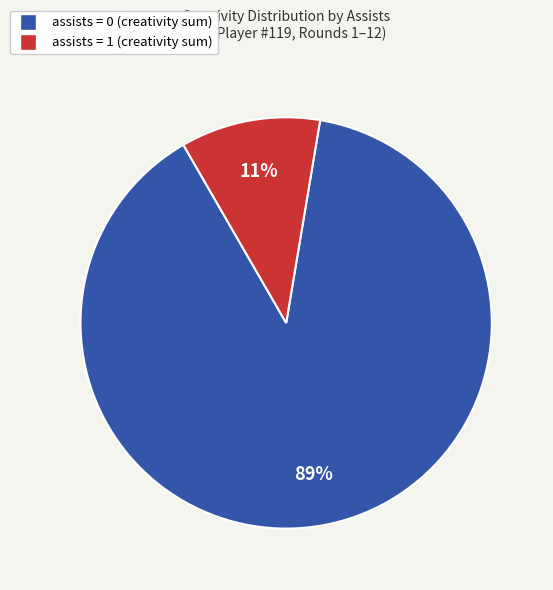

To the nearest percent, what is the average slice percentage?

50%